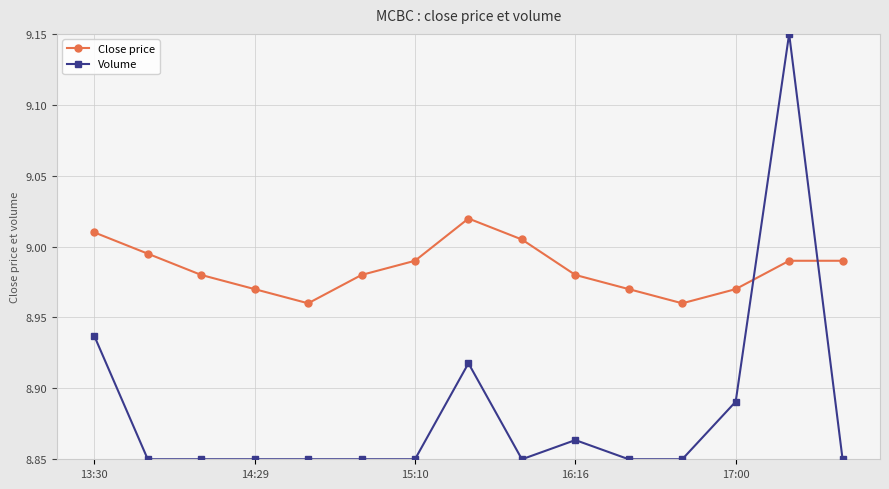

Which series has the largest total across all categories?

Close price